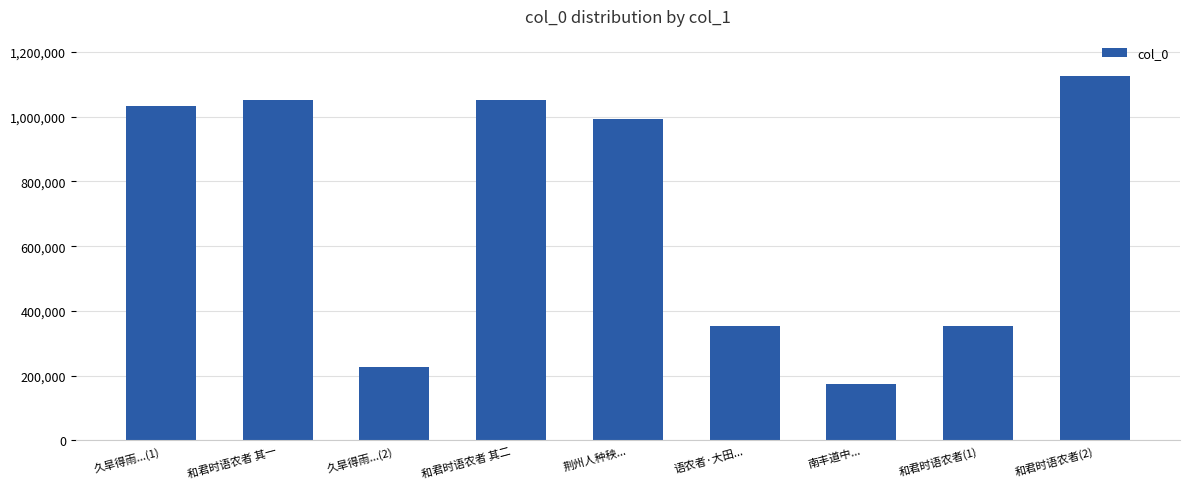

Are the bars horizontal?

No